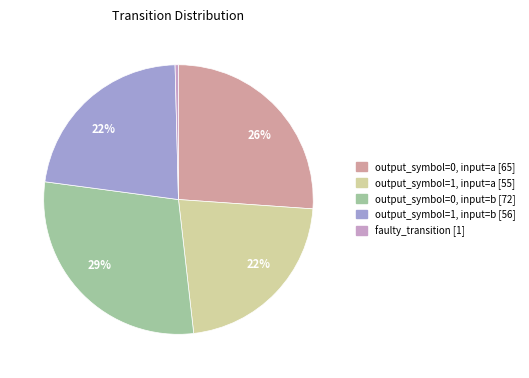

Does any single category account for the majority?

No